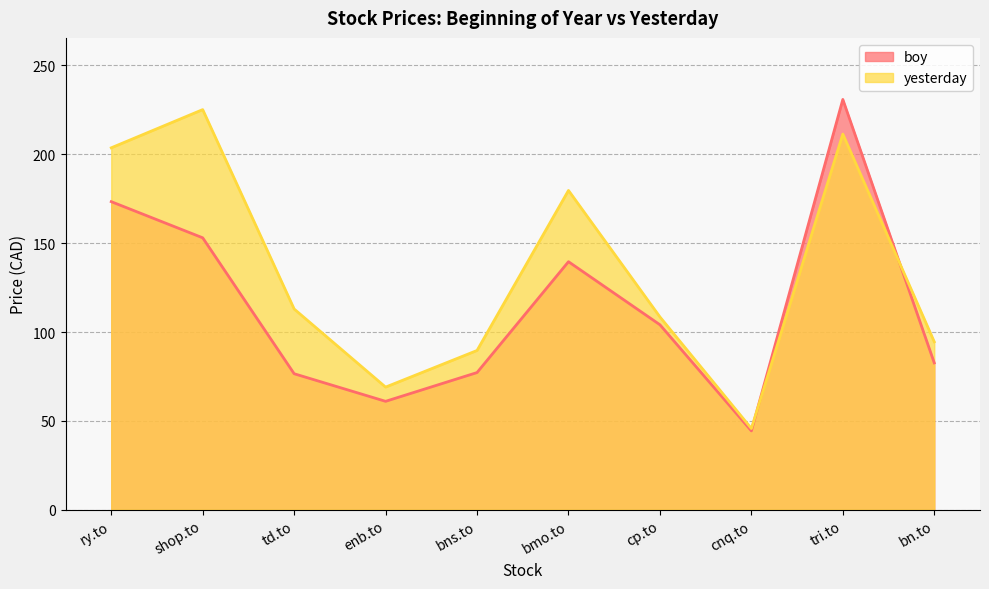

Between cnq.to and td.to, which is larger?

td.to